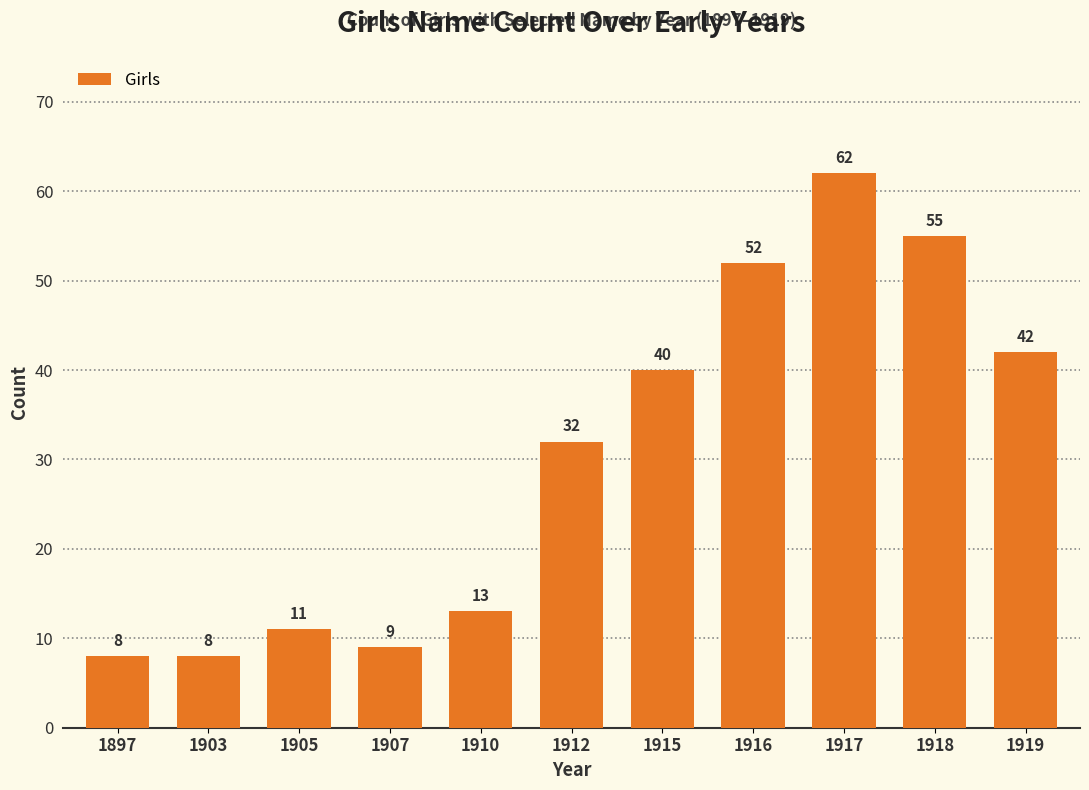

Which category has the highest value across all series?

1917